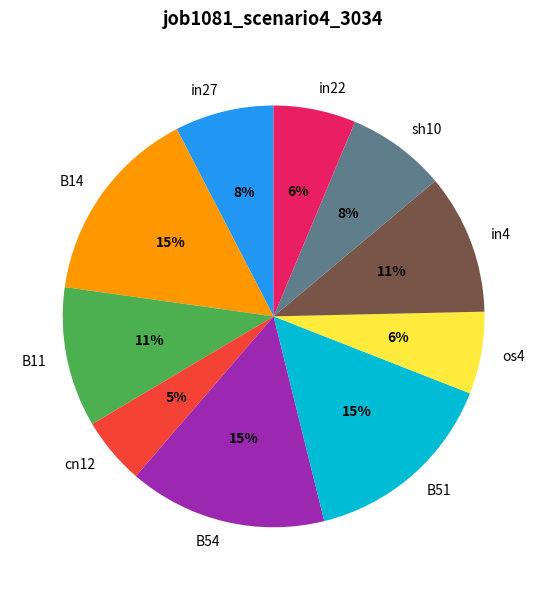

Does B11 represent more than half of the total?

No